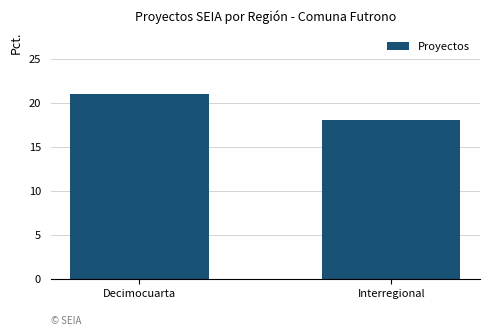

What is the difference between the maximum and minimum values?

3